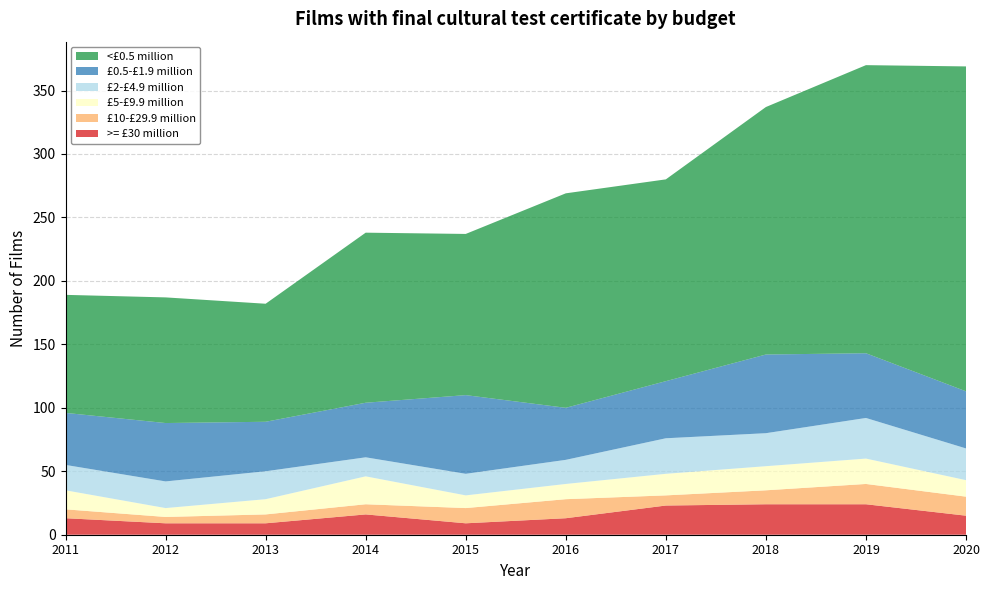

Reading left to right, extract all data points from this chart.

>= £30 million: 2011=13	2012=9	2013=9	2014=16	2015=9	2016=13	2017=23	2018=24	2019=24	2020=15
£10-£29.9 million: 2011=7	2012=5	2013=7	2014=8	2015=12	2016=15	2017=8	2018=11	2019=16	2020=15
£5-£9.9 million: 2011=15	2012=7	2013=12	2014=22	2015=10	2016=12	2017=17	2018=19	2019=20	2020=13
£2-£4.9 million: 2011=20	2012=21	2013=22	2014=15	2015=17	2016=19	2017=28	2018=26	2019=32	2020=25
£0.5-£1.9 million: 2011=41	2012=46	2013=39	2014=43	2015=62	2016=41	2017=45	2018=62	2019=51	2020=45
<£0.5 million: 2011=93	2012=99	2013=93	2014=134	2015=127	2016=169	2017=159	2018=195	2019=227	2020=256